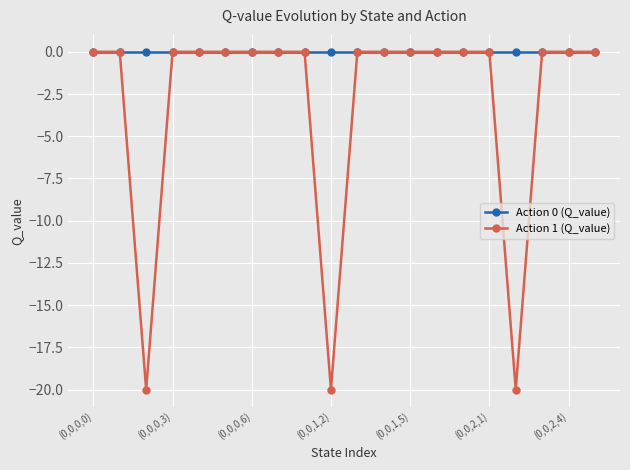

How many lines are shown in the chart?

2